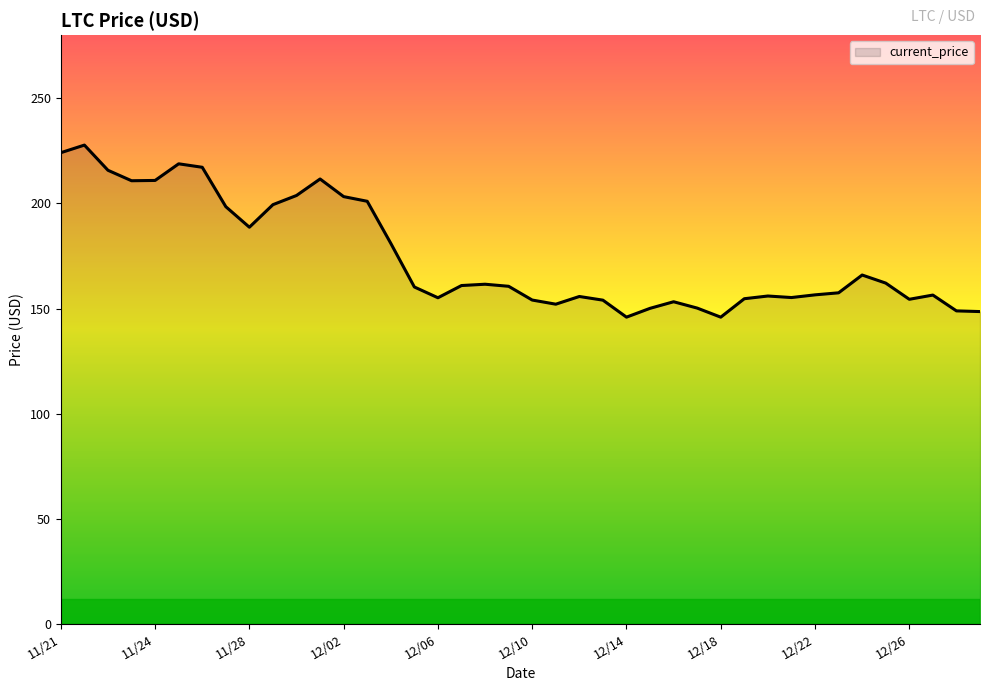

What is the difference between the maximum and minimum values?

81.8